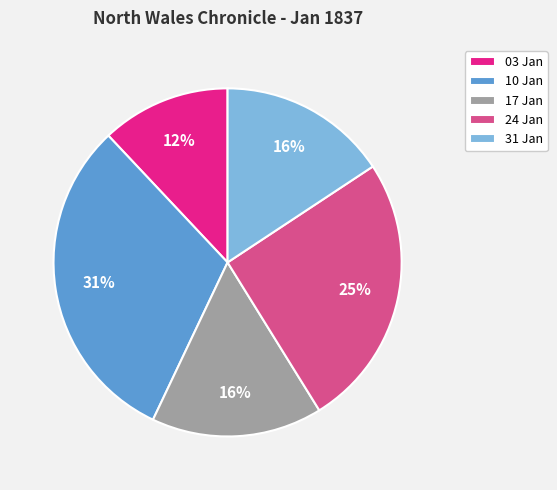

Is the sum of 03 Jan and 10 Jan greater than half?

No